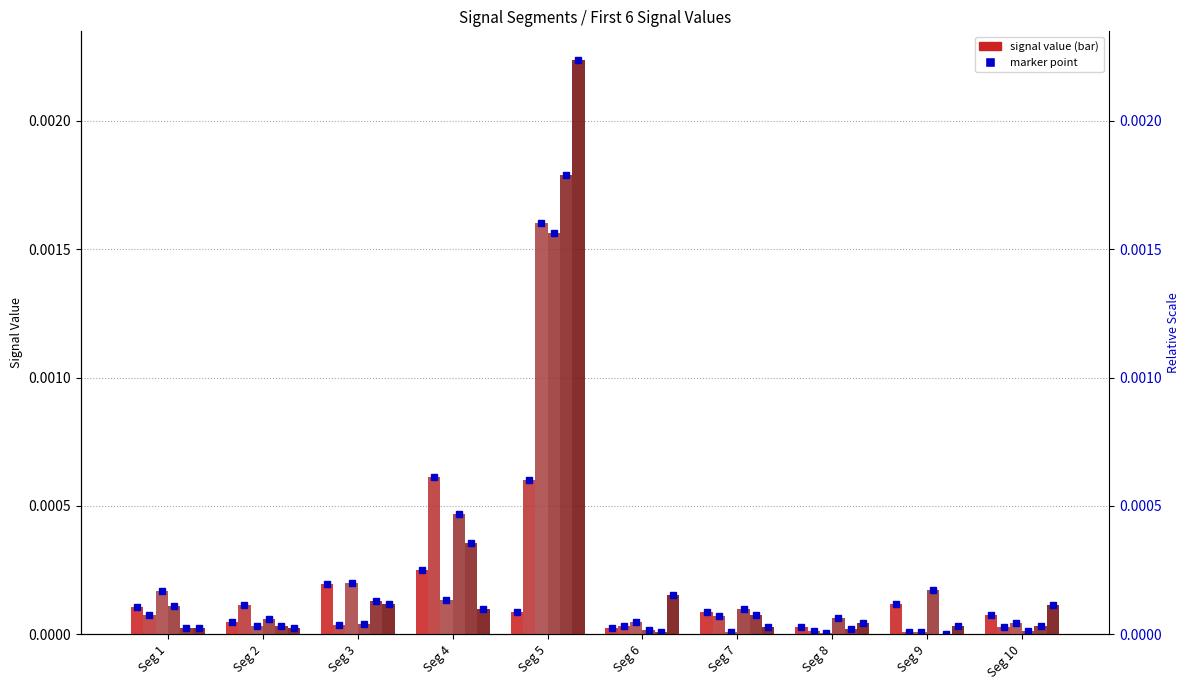

At which label is Signal_Value_5 closest to 0?

Seg 9